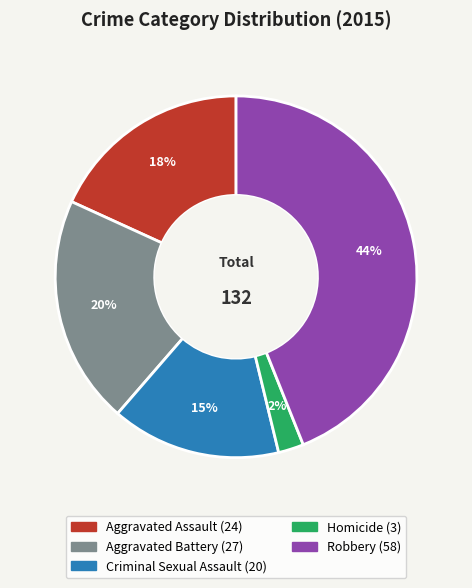

What percentage is the Criminal Sexual Assault slice, to the nearest percent?

15%